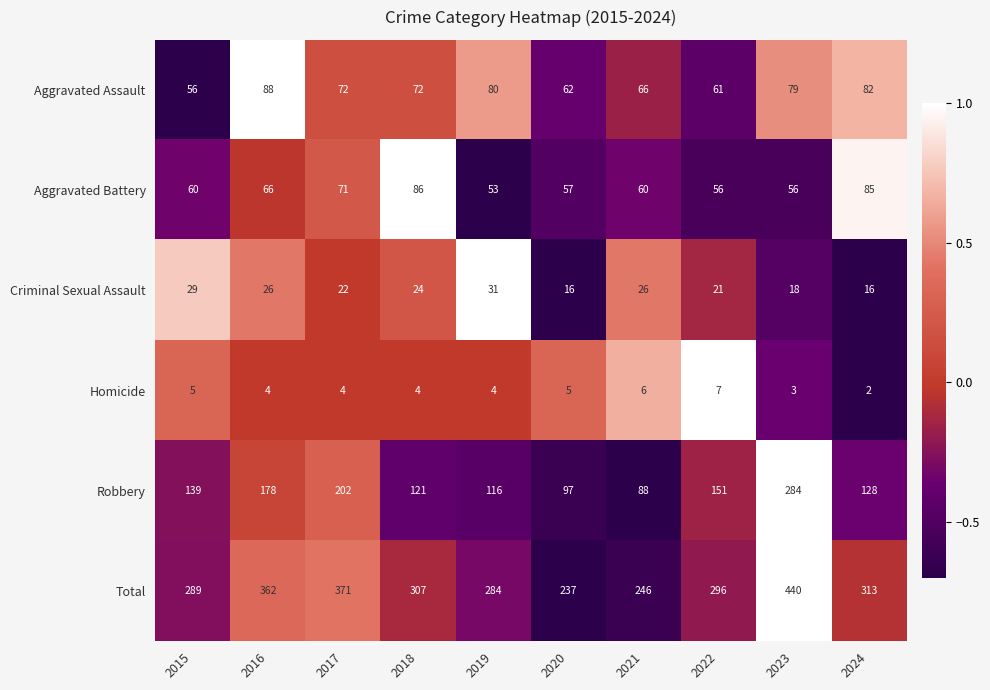

How many distinct data groups are displayed?

6